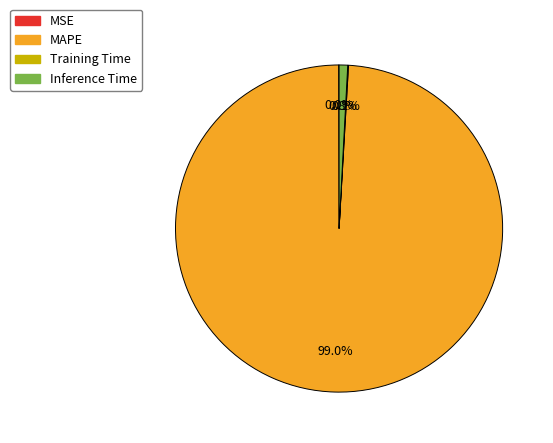

Which category has the biggest portion of the pie?

MAPE